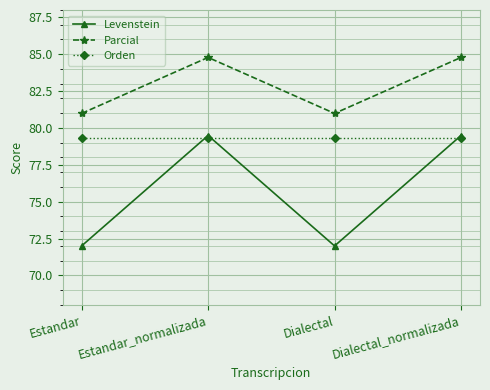

Reading left to right, list all the values displayed in this chart.

Levenstein: 72.0	79.5	72.0	79.5
Parcial: 81.0	84.8	81.0	84.8
Orden: 79.3	79.3	79.3	79.3